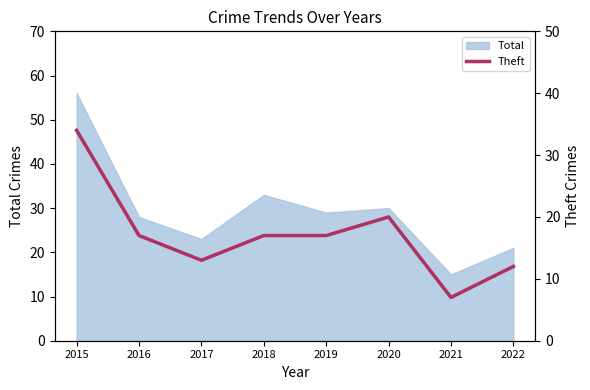

How many data points are above 17?

2